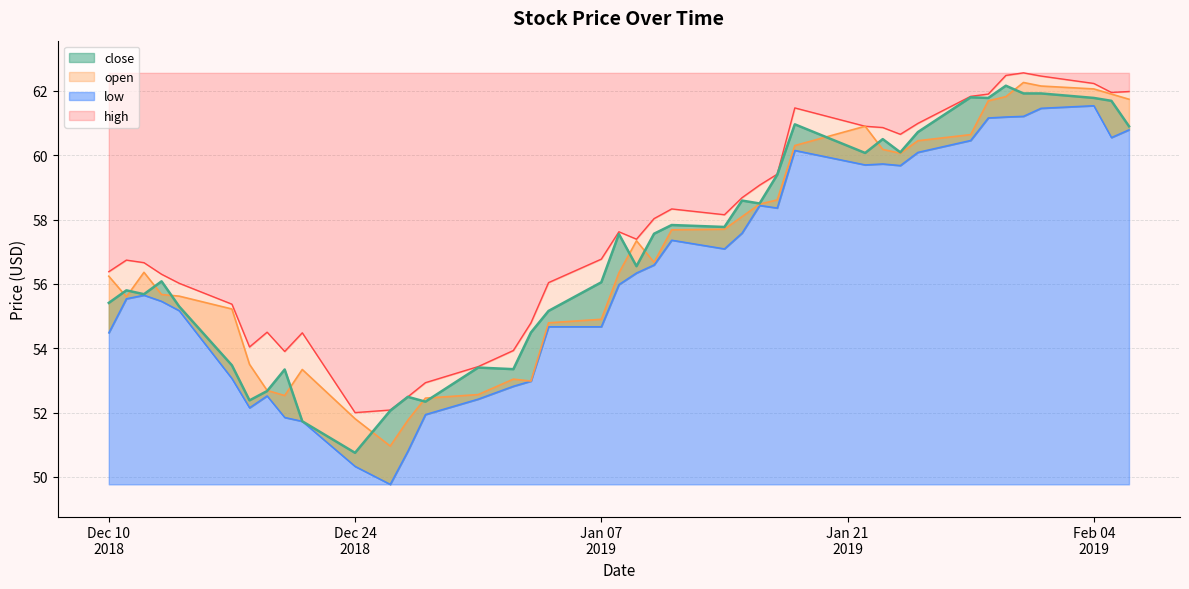

What is the total value across all series at 2019-01-31?

247.9